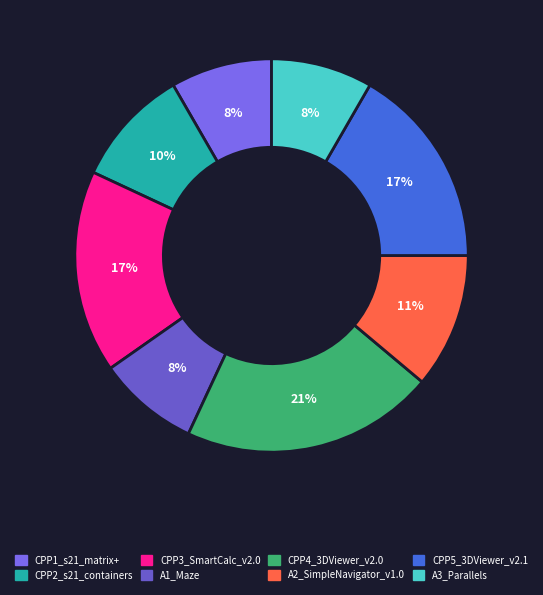

What is the smallest slice in the pie chart?

CPP1_s21_matrix+